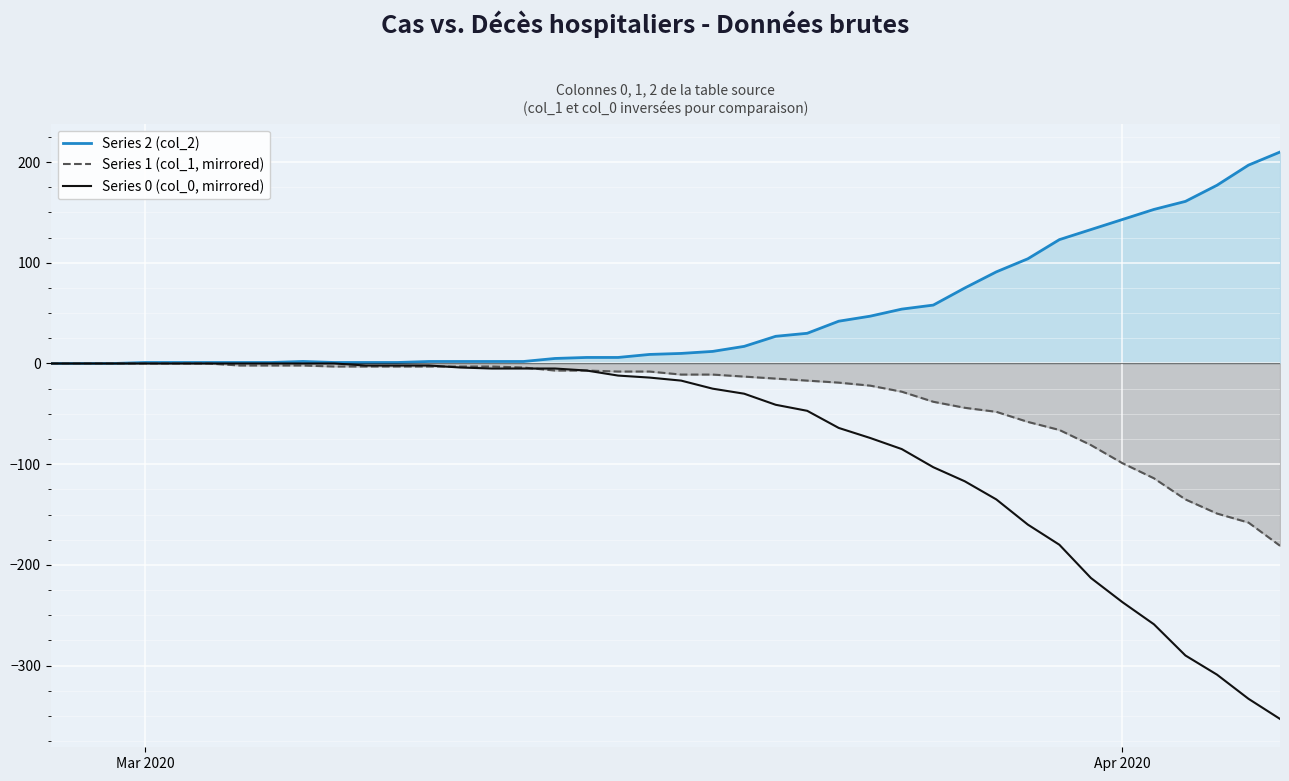

What is the smallest value displayed?

-353